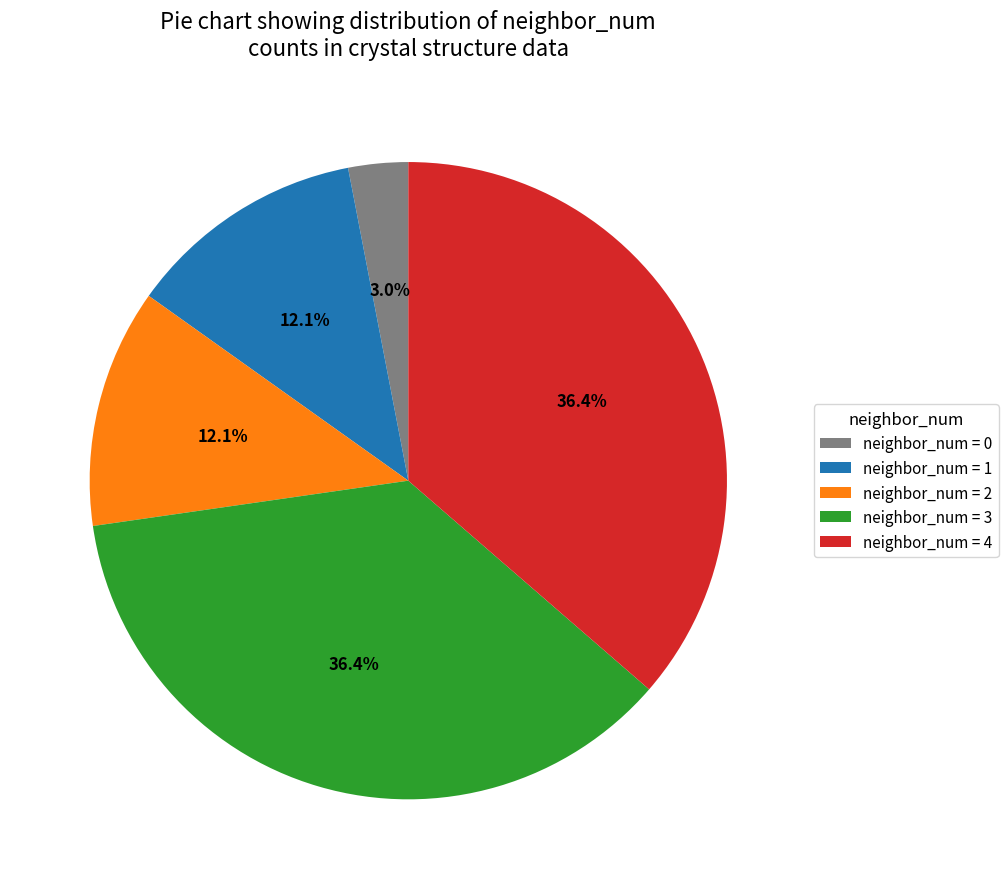

What is the ratio of the value at neighbor_num = 2 to the value at neighbor_num = 3?

0.3